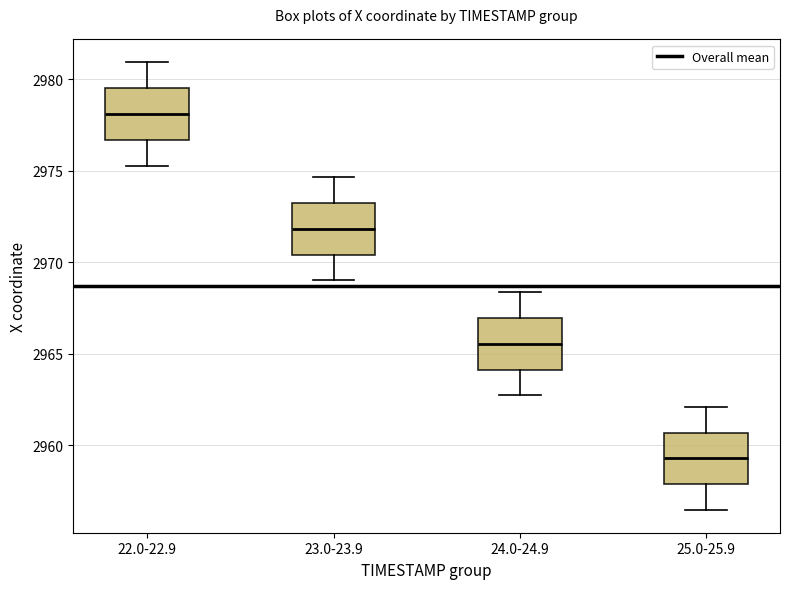

Reading left to right, transcribe this box plot: for each box, give where its median line is, the range the box spans, and where its two whiskers end, as read against the y-axis. The values are not printed on the chart, so give them approximately, as read against the axis.

22.0-22.9: median 2978.0, box 2976.5 to 2979.5, whiskers 2975.5 to 2981.0
23.0-23.9: median 2972.0, box 2970.5 to 2973.5, whiskers 2969.0 to 2974.5
24.0-24.9: median 2965.5, box 2964.0 to 2967.0, whiskers 2962.5 to 2968.5
25.0-25.9: median 2959.5, box 2958.0 to 2960.5, whiskers 2956.5 to 2962.0